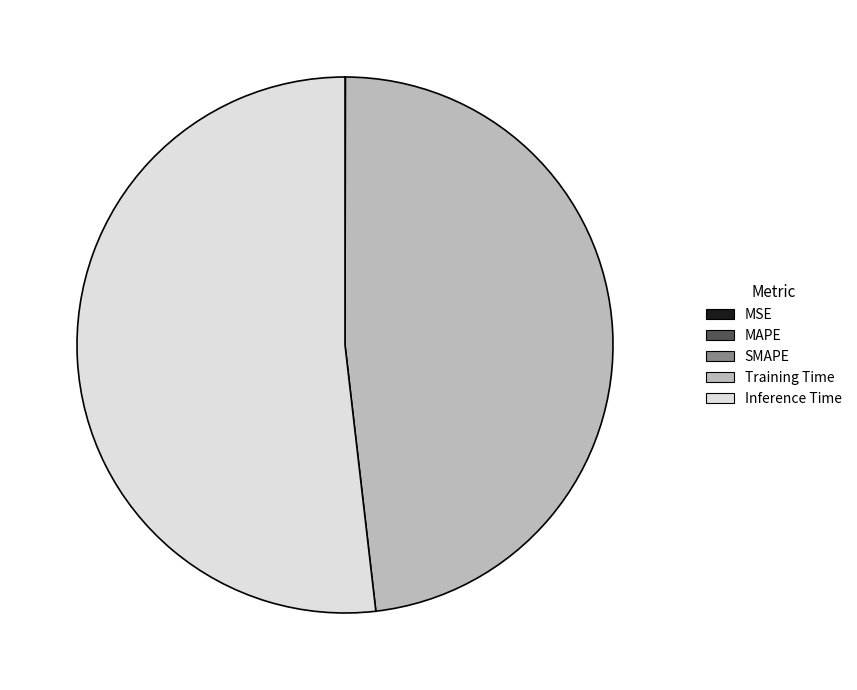

The Training Time slice represents 48% of the pie. True or false?

True